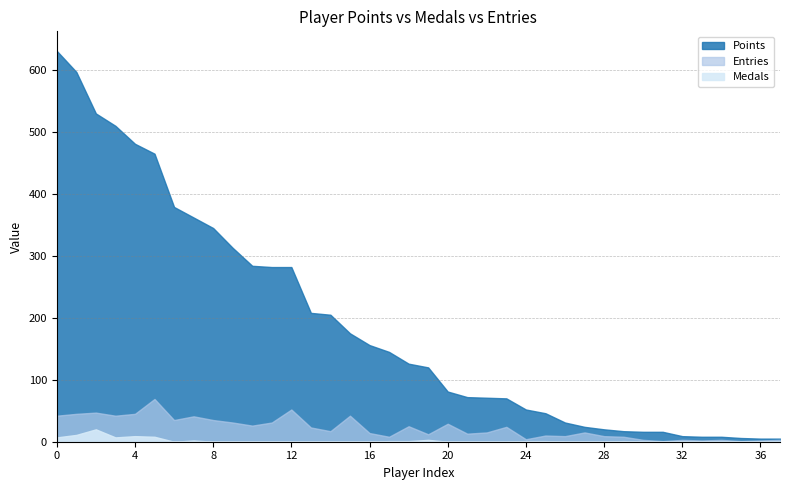

True or false: Points and Entries cross at least once.

False